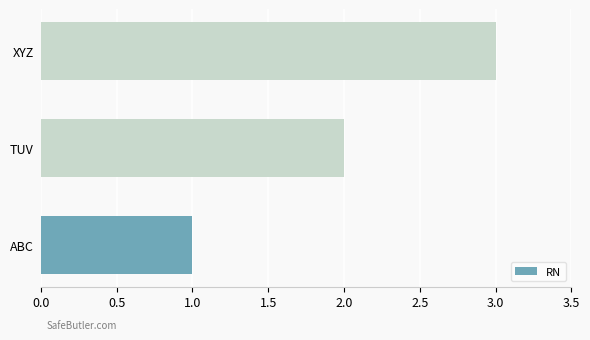

What is the sum of all values?

6